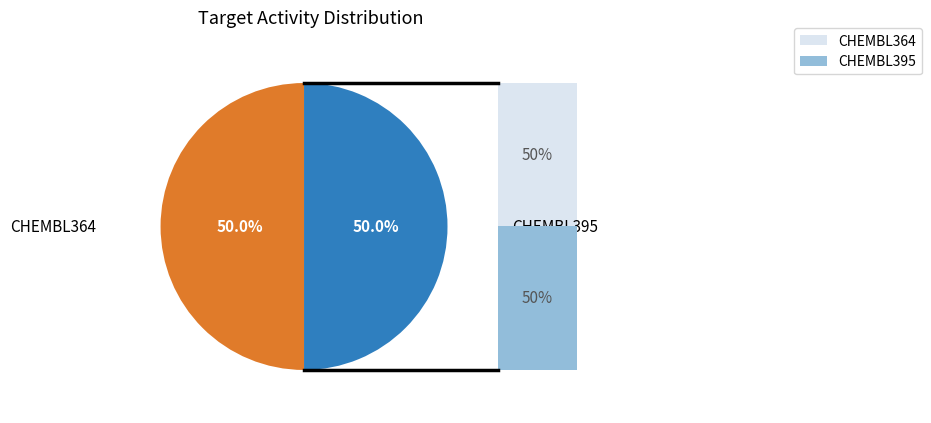

Do CHEMBL395 and CHEMBL364 together represent more than half of the pie?

Yes